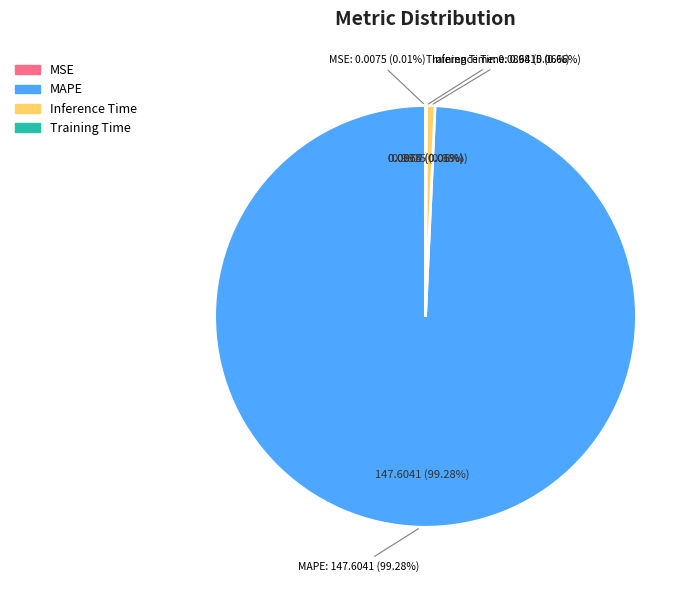

Count the number of slices in the pie.

4